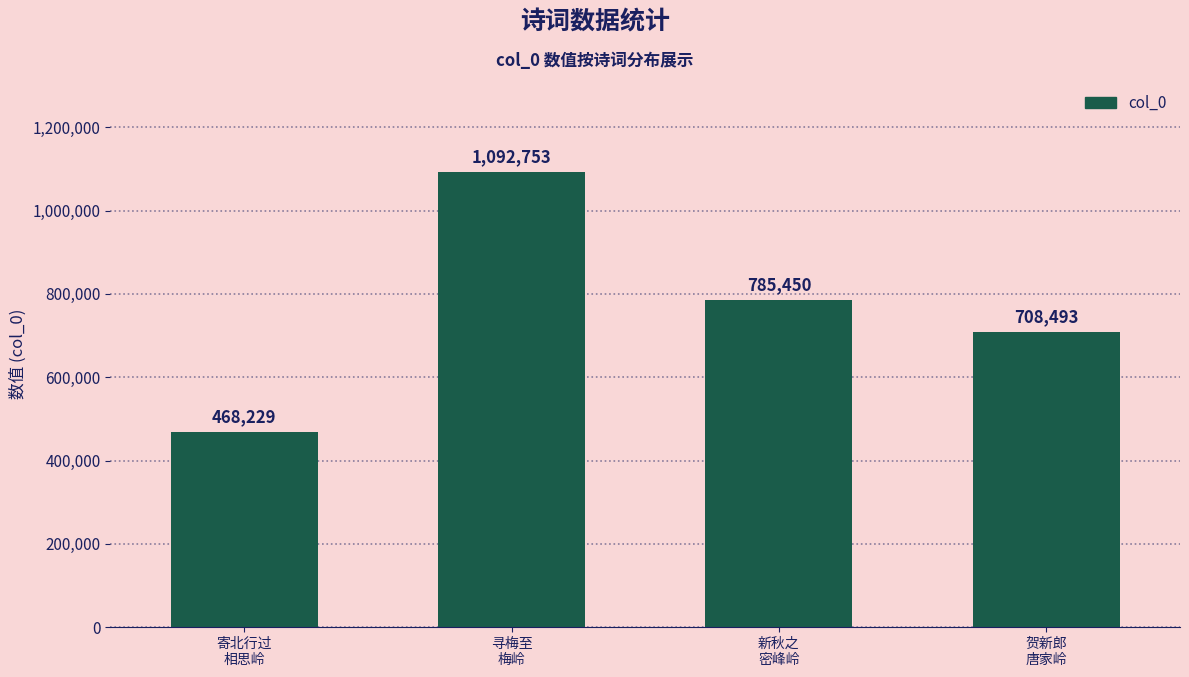

What is the sum of all values?

3054925